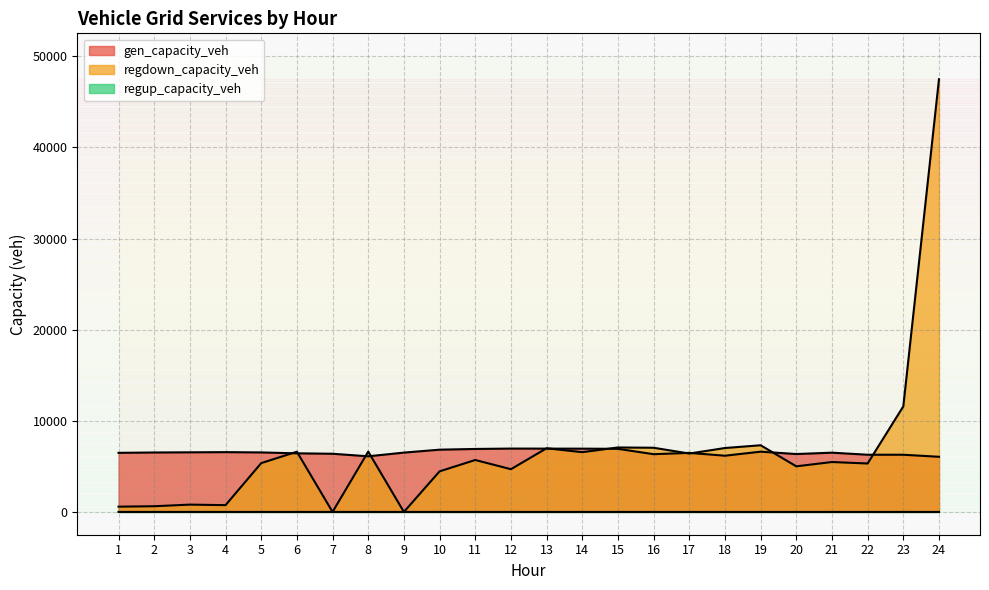

True or false: gen_capacity_veh and regup_capacity_veh intersect in this chart.

False